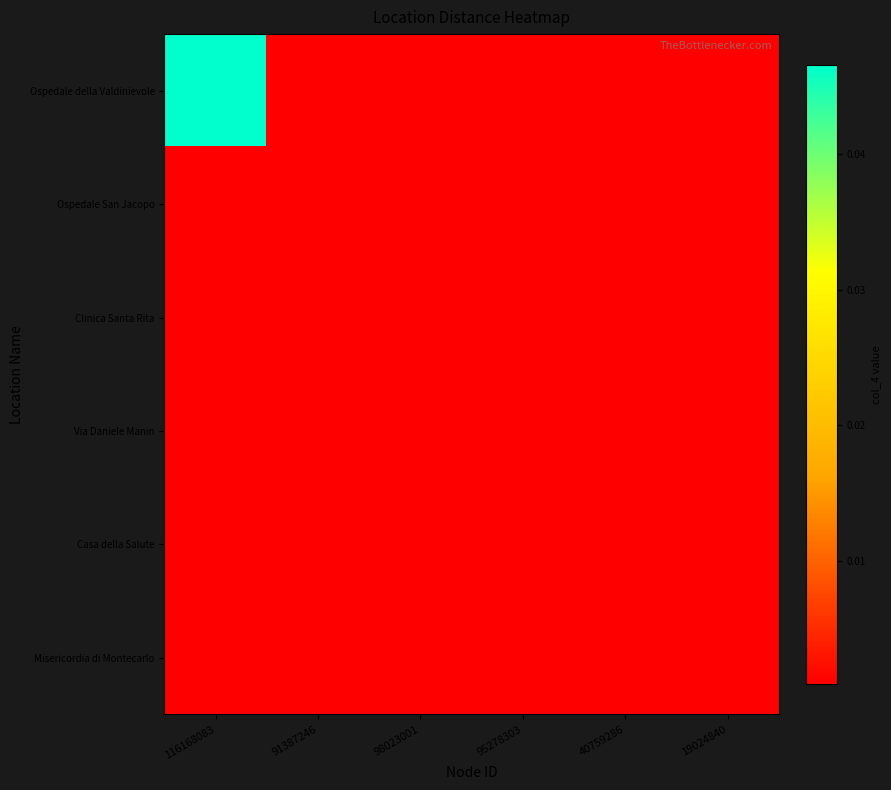

At which category is the sum across all series the highest?

116168083